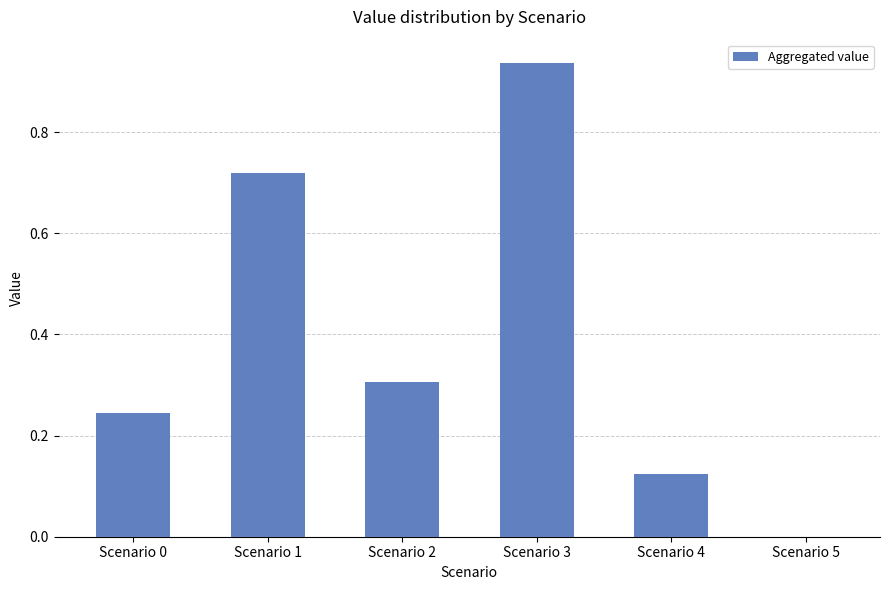

Count the number of values greater than 0.

5